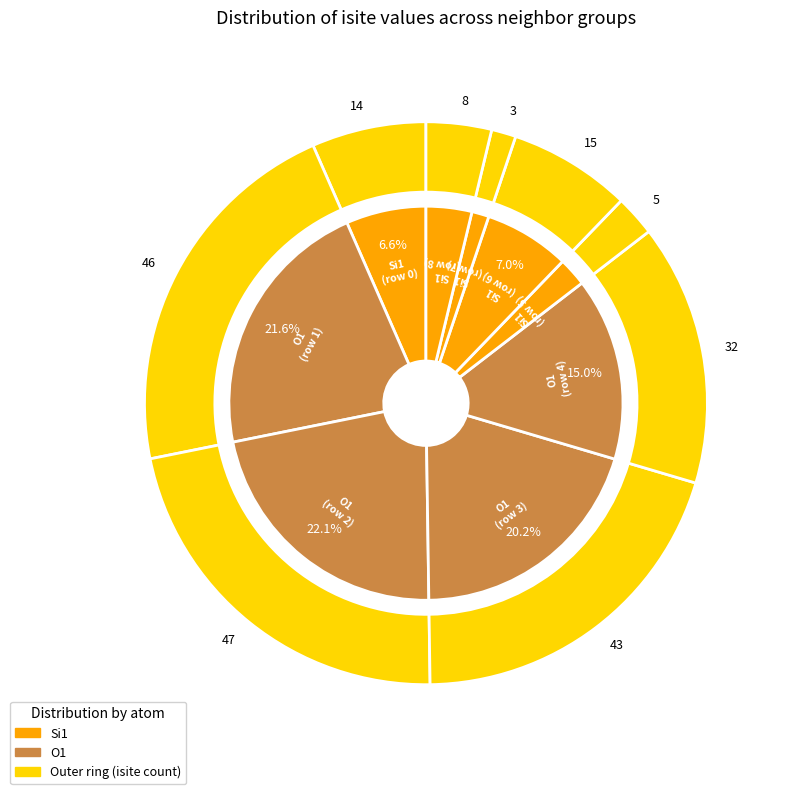

Is it true that 5 is 1% of the pie?

False